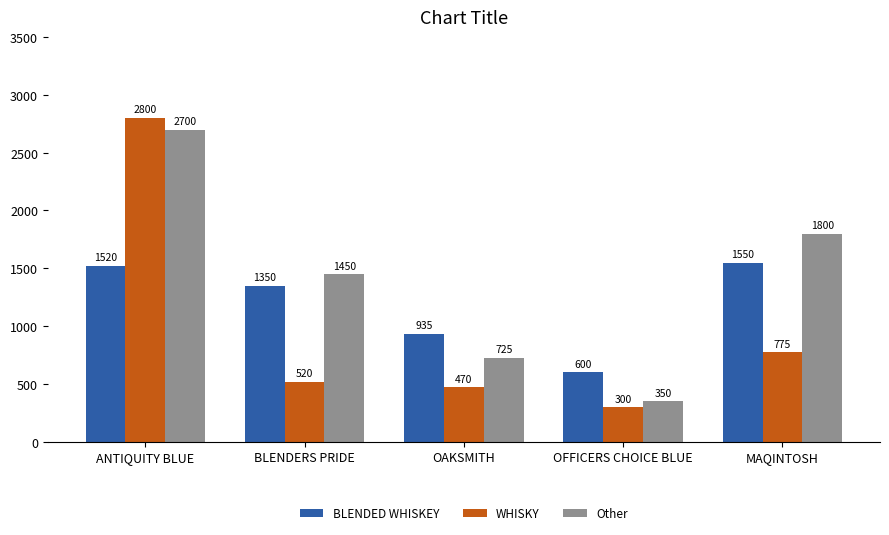

Does the chart contain any negative values?

No